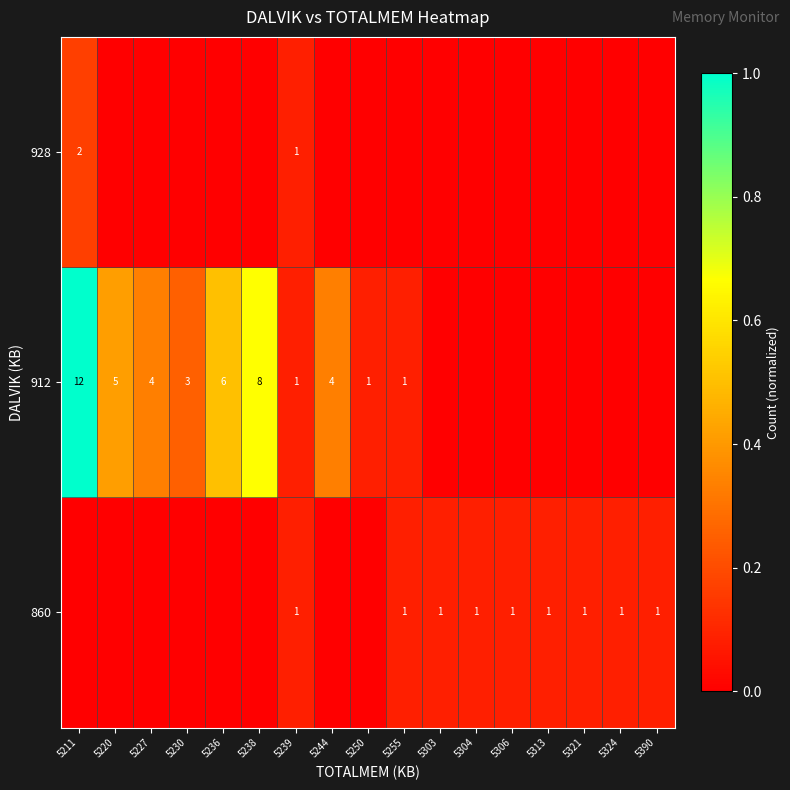

At which category is the sum across all series the highest?

5211